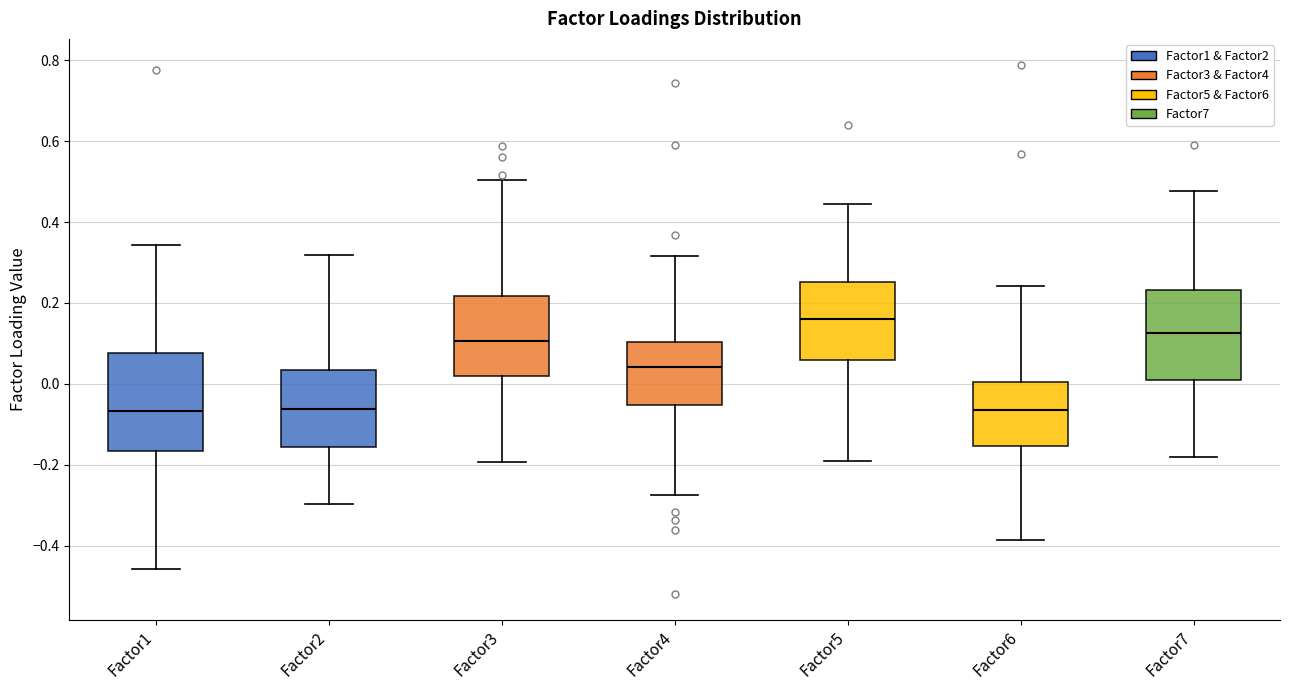

Reading left to right, read every box against the y-axis: the position of its median line, the range the box covers, and the ends of its whiskers. The values are not printed on the chart, so give them approximately, as read against the axis.

Factor1: median -0.06, box -0.16 to 0.08, whiskers -0.46 to 0.34
Factor2: median -0.06, box -0.16 to 0.04, whiskers -0.30 to 0.32
Factor3: median 0.10, box 0.02 to 0.22, whiskers -0.20 to 0.50
Factor4: median 0.04, box -0.06 to 0.10, whiskers -0.28 to 0.32
Factor5: median 0.16, box 0.06 to 0.26, whiskers -0.20 to 0.44
Factor6: median -0.06, box -0.16 to 0.00, whiskers -0.38 to 0.24
Factor7: median 0.12, box 0.00 to 0.24, whiskers -0.18 to 0.48